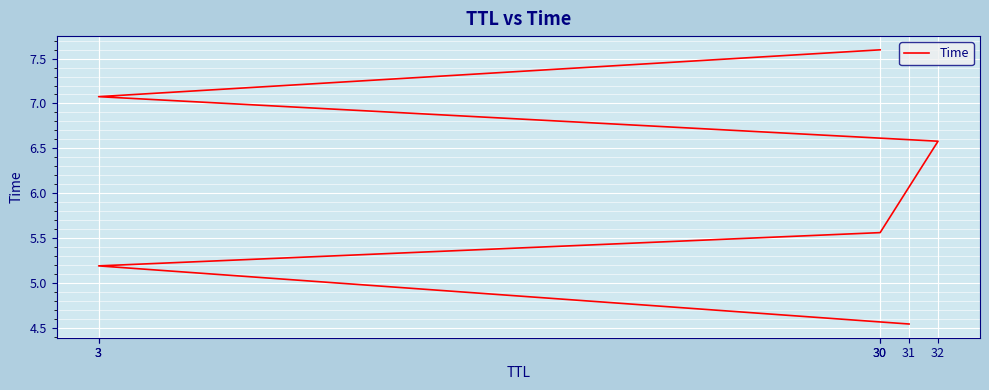

Where is the data nearest to the value 6?

30